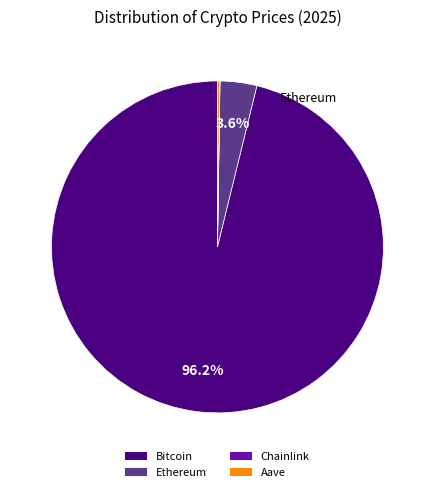

What is the largest slice in the pie chart?

Bitcoin